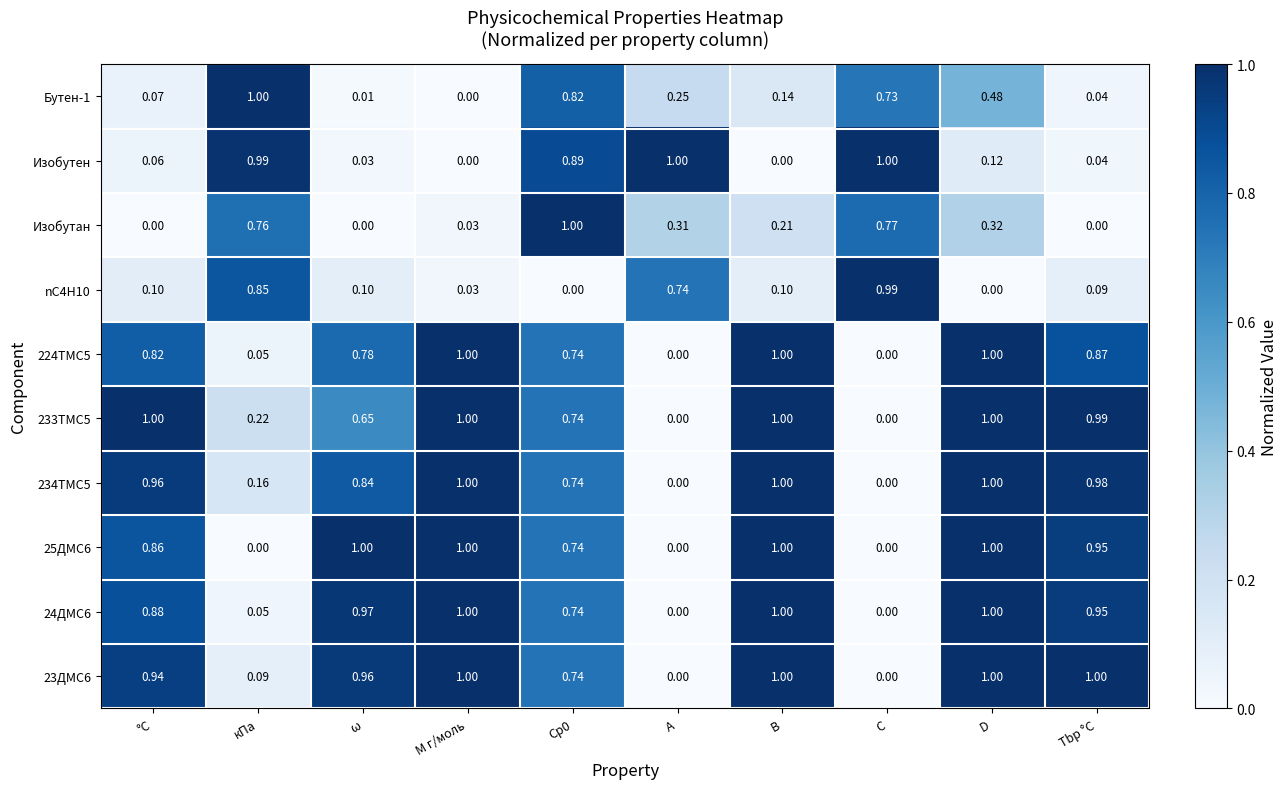

Is the value of 25ДMC6 at B greater than the value of Бутен-1 at ω?

Yes